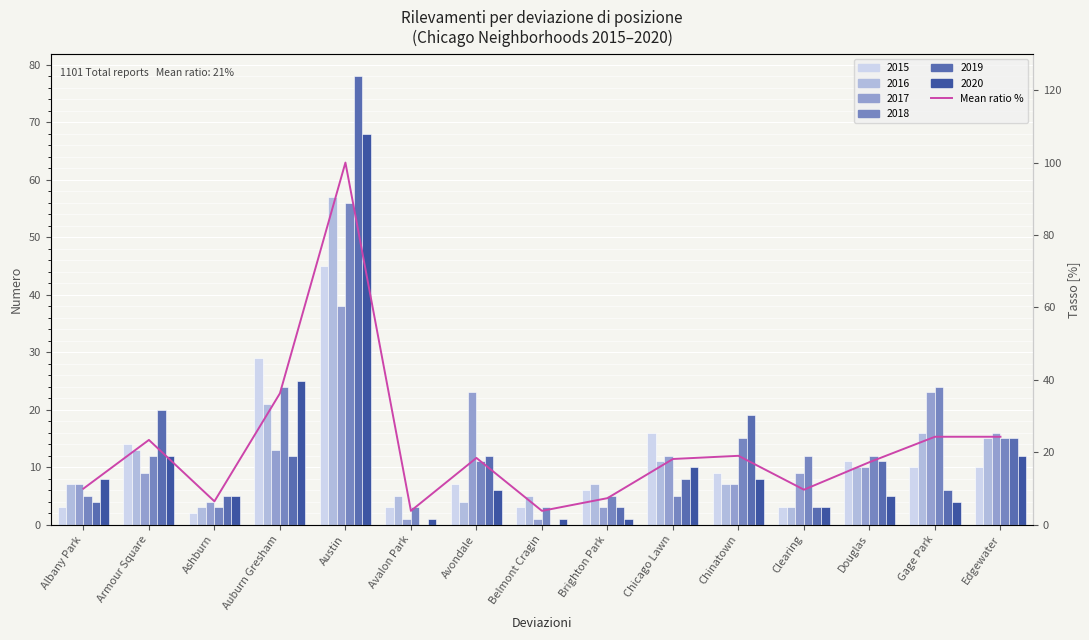

What value does the data have at Armour Square?

23.4